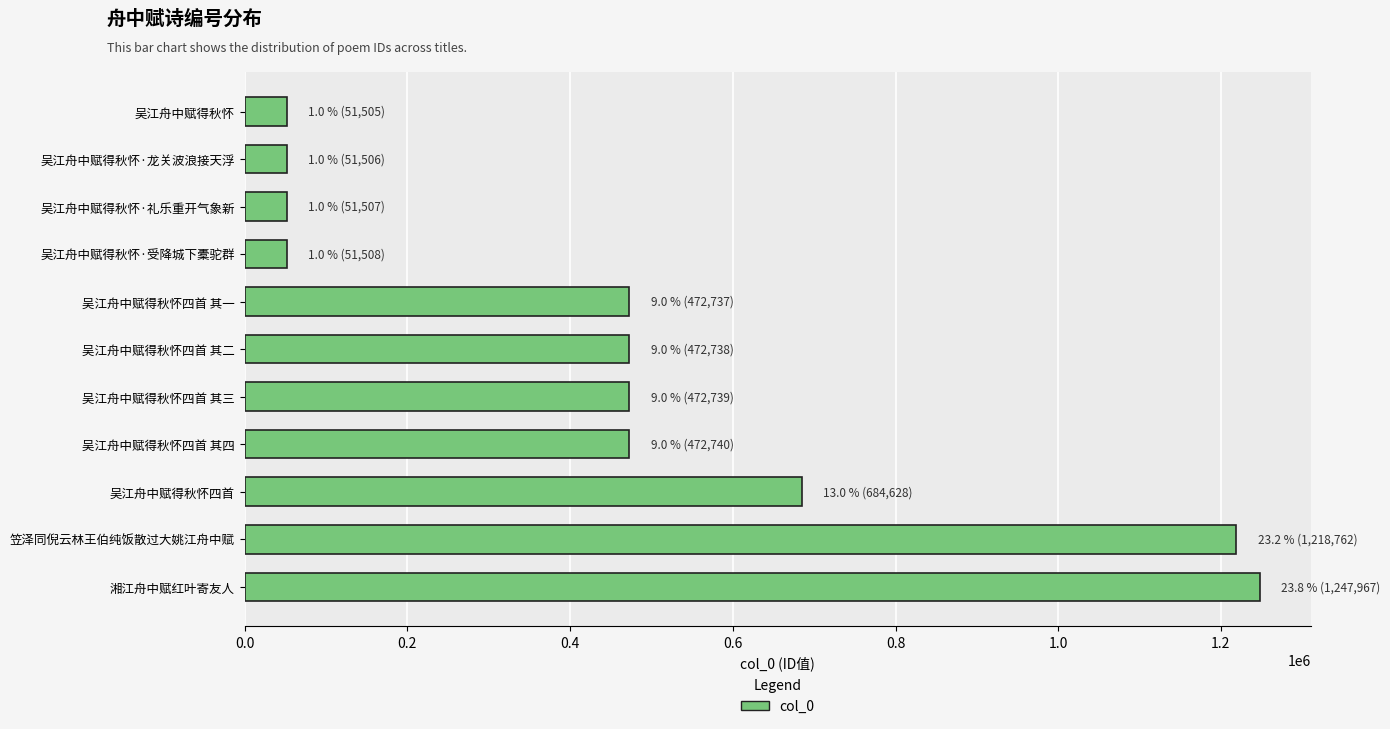

At which category does the chart reach its peak across all series?

湘江舟中赋红叶寄友人